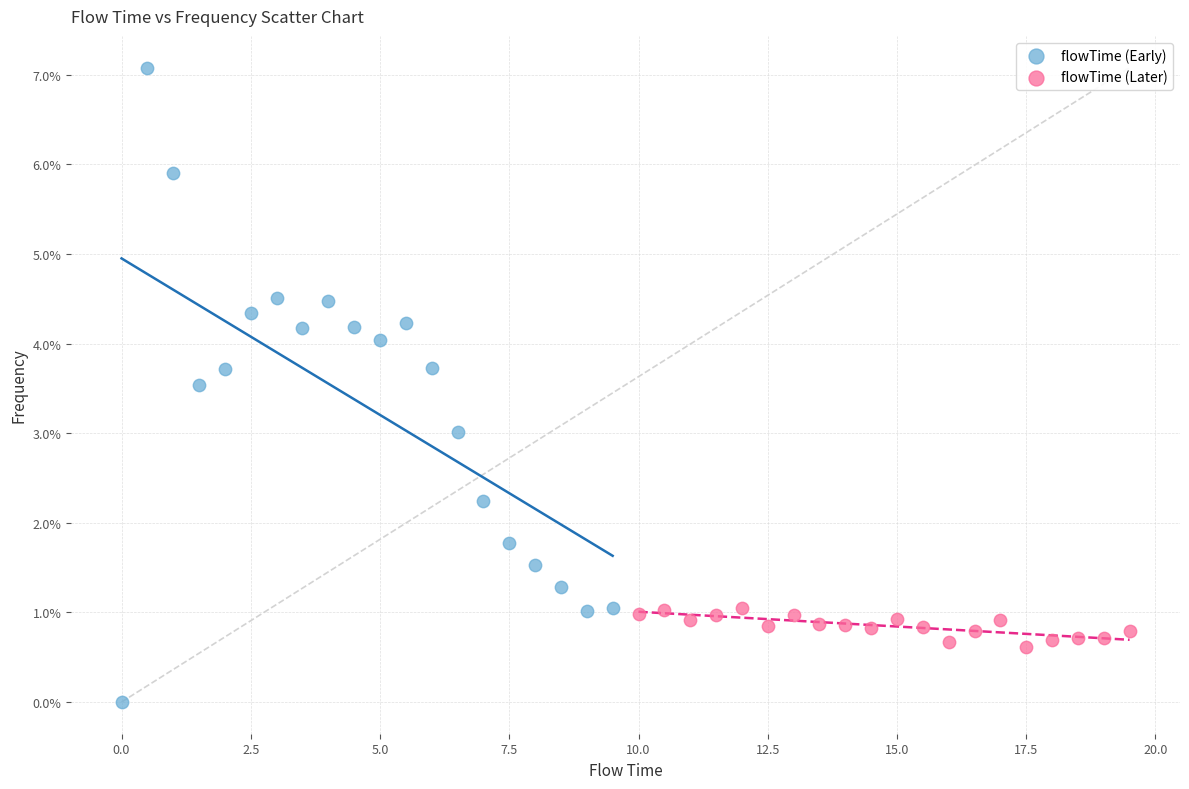

Which series reaches the minimum Y coordinate?

flowTime (Early)